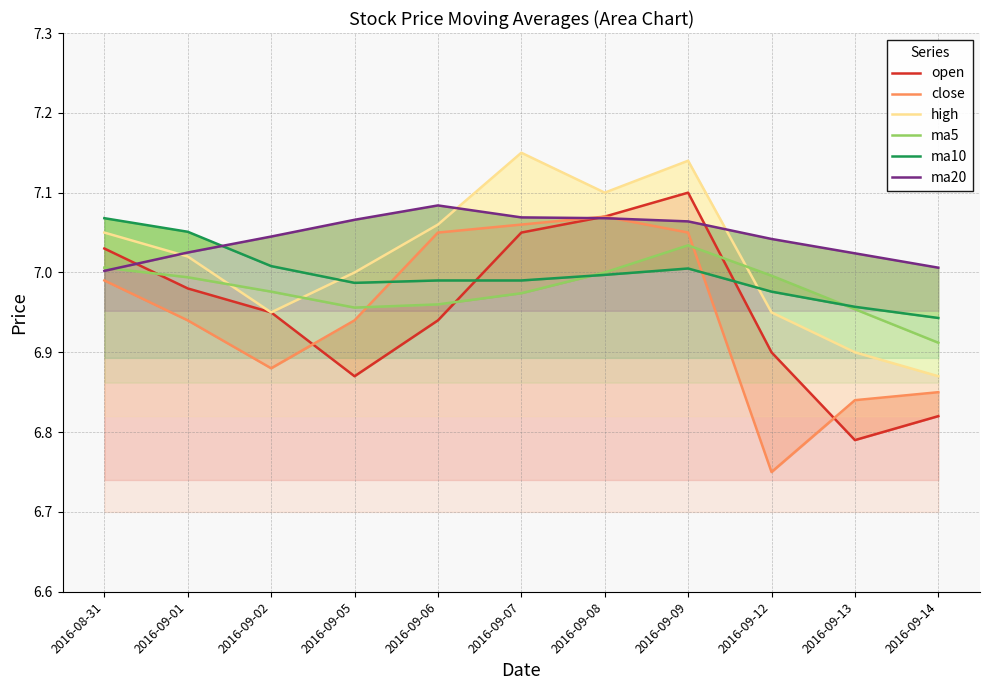

Reading left to right, list all the values displayed in this chart.

open: 2016-08-31=7.0	2016-09-01=7.0	2016-09-02=7.0	2016-09-05=6.9	2016-09-06=6.9	2016-09-07=7.0	2016-09-08=7.1	2016-09-09=7.1	2016-09-12=6.9	2016-09-13=6.8	2016-09-14=6.8
close: 2016-08-31=7.0	2016-09-01=6.9	2016-09-02=6.9	2016-09-05=6.9	2016-09-06=7.0	2016-09-07=7.1	2016-09-08=7.1	2016-09-09=7.0	2016-09-12=6.8	2016-09-13=6.8	2016-09-14=6.8
high: 2016-08-31=7.0	2016-09-01=7.0	2016-09-02=7.0	2016-09-05=7.0	2016-09-06=7.1	2016-09-07=7.2	2016-09-08=7.1	2016-09-09=7.1	2016-09-12=7.0	2016-09-13=6.9	2016-09-14=6.9
ma5: 2016-08-31=7.0	2016-09-01=7.0	2016-09-02=7.0	2016-09-05=7.0	2016-09-06=7.0	2016-09-07=7.0	2016-09-08=7.0	2016-09-09=7.0	2016-09-12=7.0	2016-09-13=7.0	2016-09-14=6.9
ma10: 2016-08-31=7.1	2016-09-01=7.1	2016-09-02=7.0	2016-09-05=7.0	2016-09-06=7.0	2016-09-07=7.0	2016-09-08=7.0	2016-09-09=7.0	2016-09-12=7.0	2016-09-13=7.0	2016-09-14=6.9
ma20: 2016-08-31=7.0	2016-09-01=7.0	2016-09-02=7.0	2016-09-05=7.1	2016-09-06=7.1	2016-09-07=7.1	2016-09-08=7.1	2016-09-09=7.1	2016-09-12=7.0	2016-09-13=7.0	2016-09-14=7.0